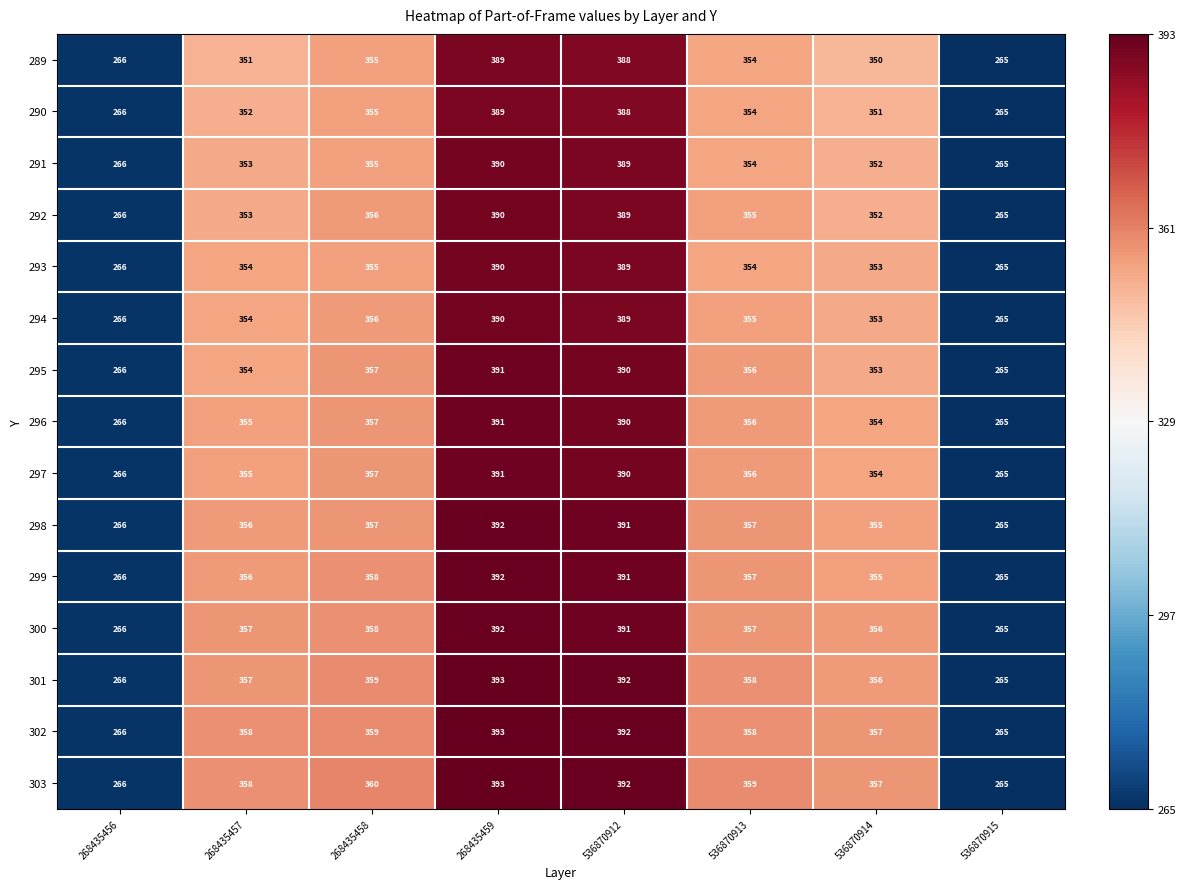

What is the difference between the maximum and minimum values in the 297 series?

126